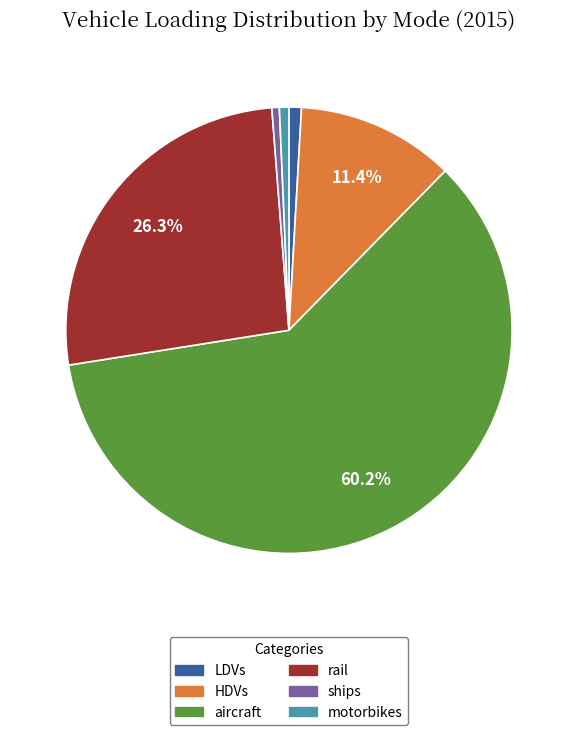

How many slices are in this pie chart?

6